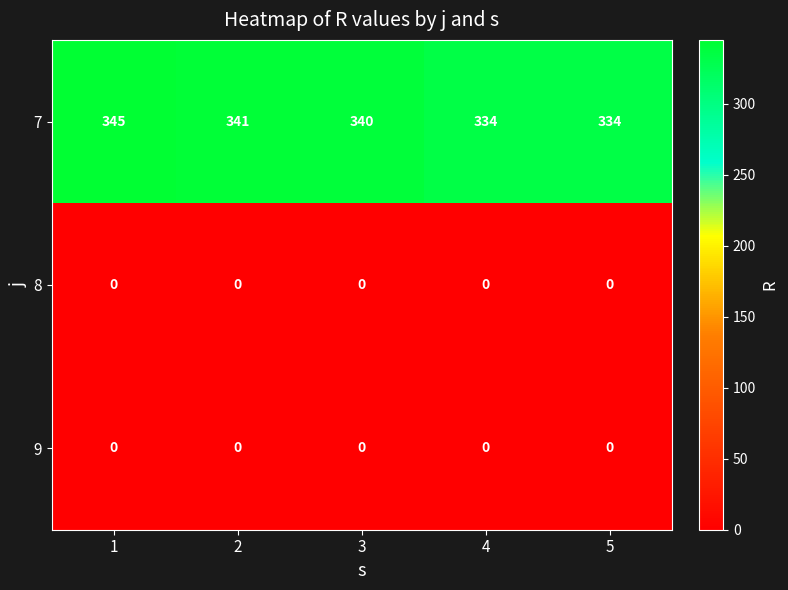

Reading left to right, transcribe all the data shown in this chart.

7: 1=345	2=341	3=340	4=334	5=334
8: 1=0	2=0	3=0	4=0	5=0
9: 1=0	2=0	3=0	4=0	5=0